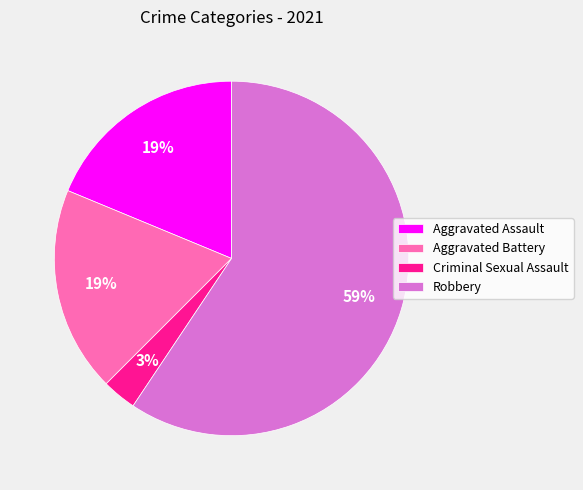

Is it true that Aggravated Battery is 7% of the pie?

False